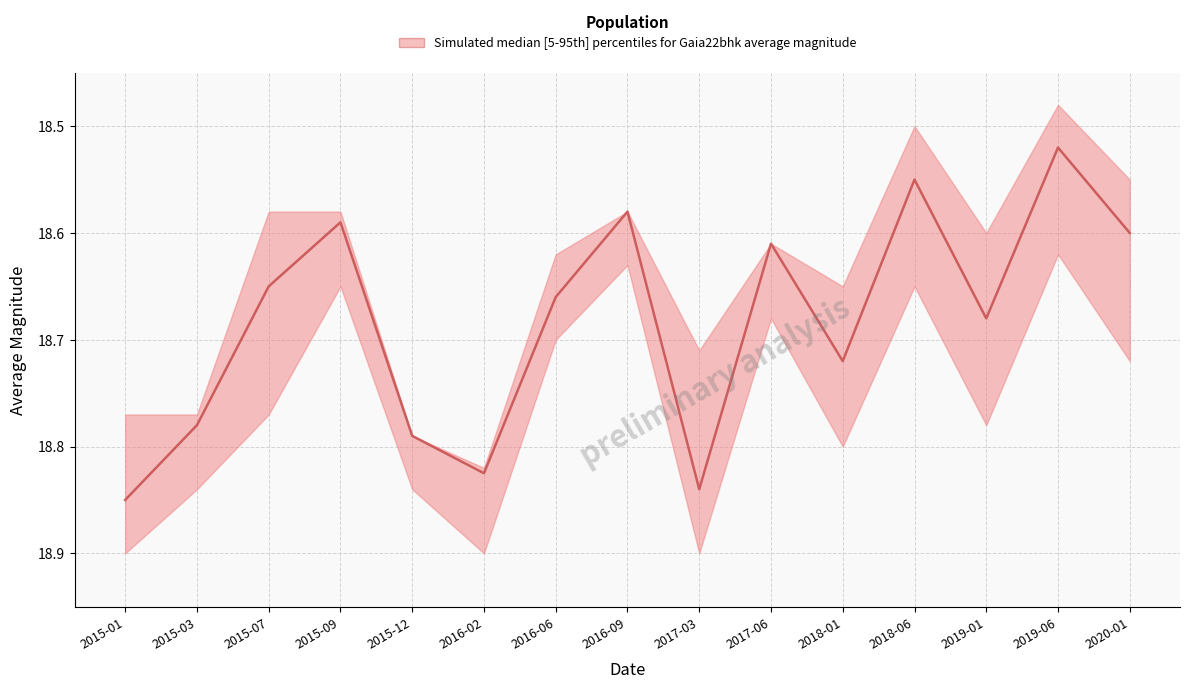

What is the approximate value of median at 2019-06?

18.5